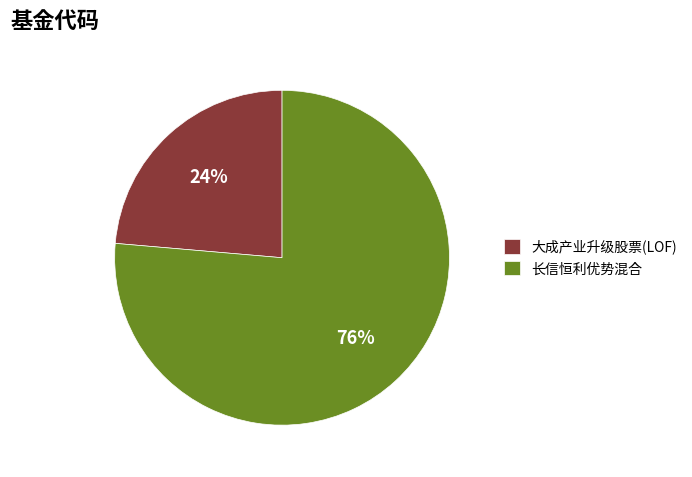

To the nearest percent, what portion does 大成产业升级股票(LOF) represent?

24%